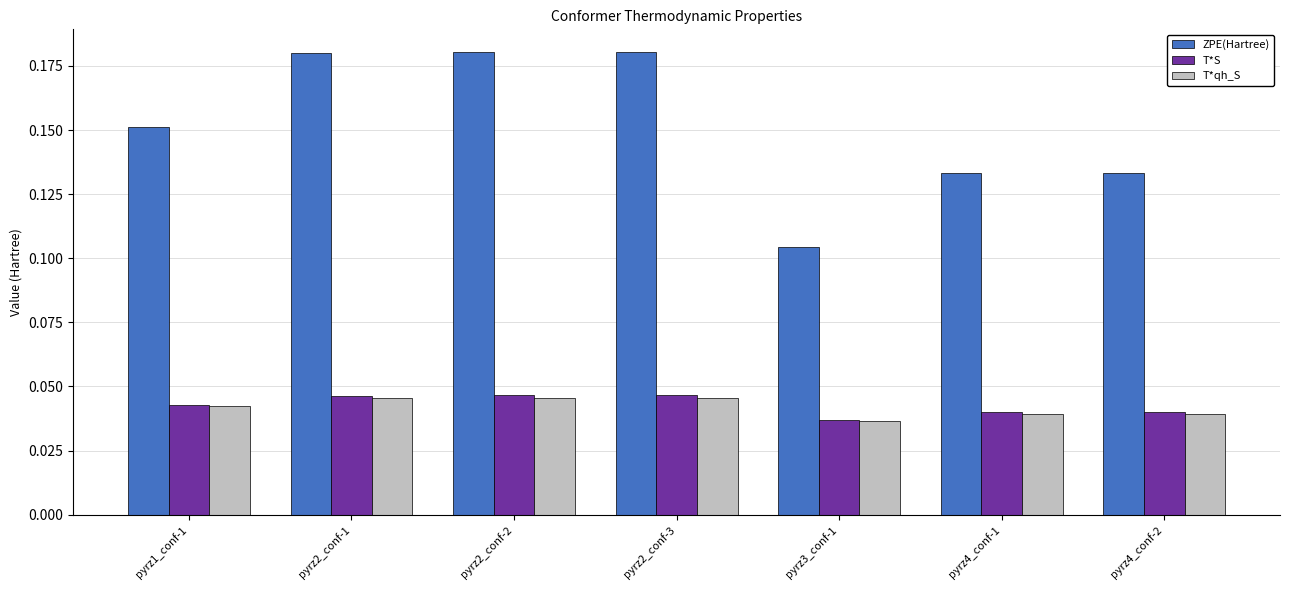

Which series has the largest range (max minus min)?

ZPE(Hartree)